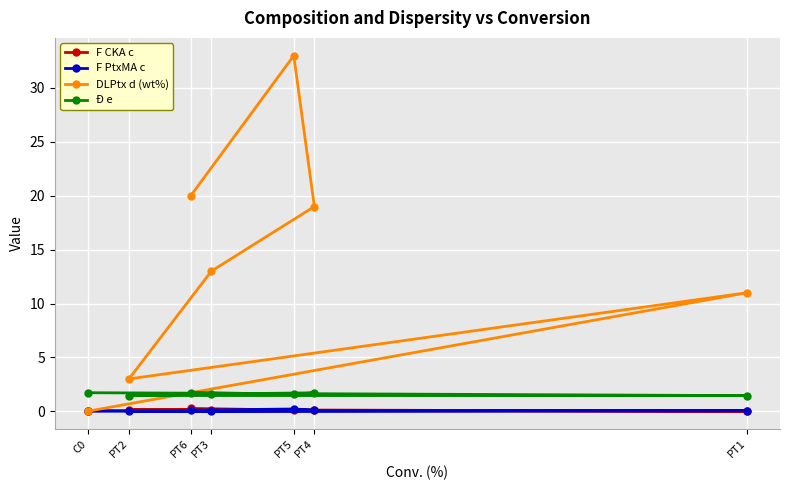

How many lines are shown in the chart?

4